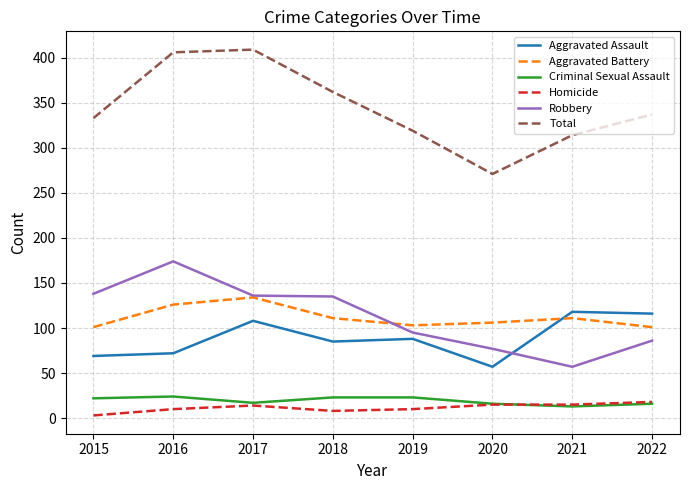

What is the lowest value of the Homicide series?

3